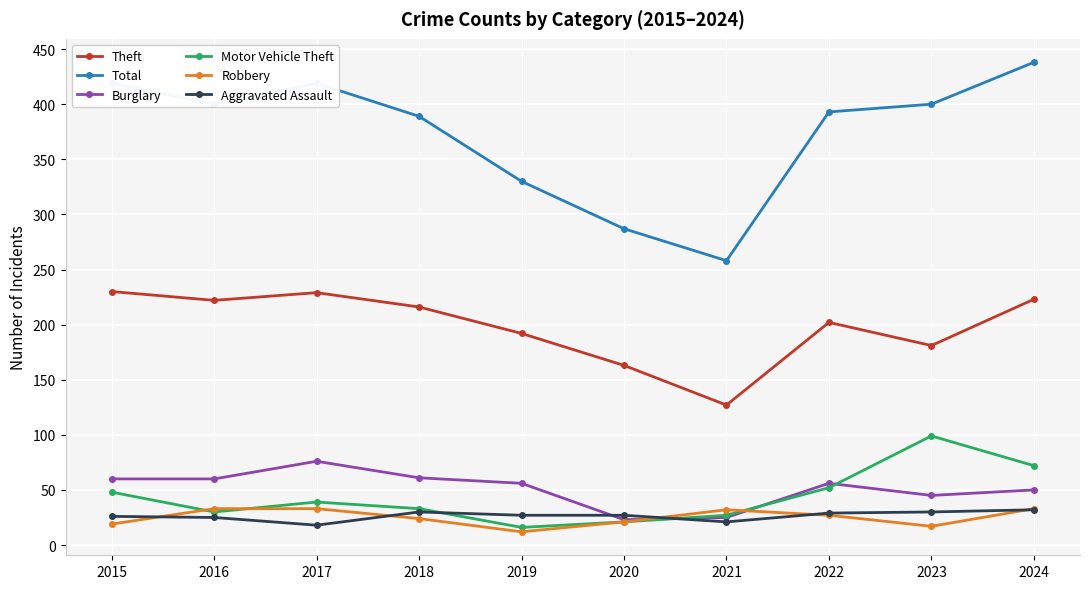

At which category does Burglary reach its first local peak?

2017